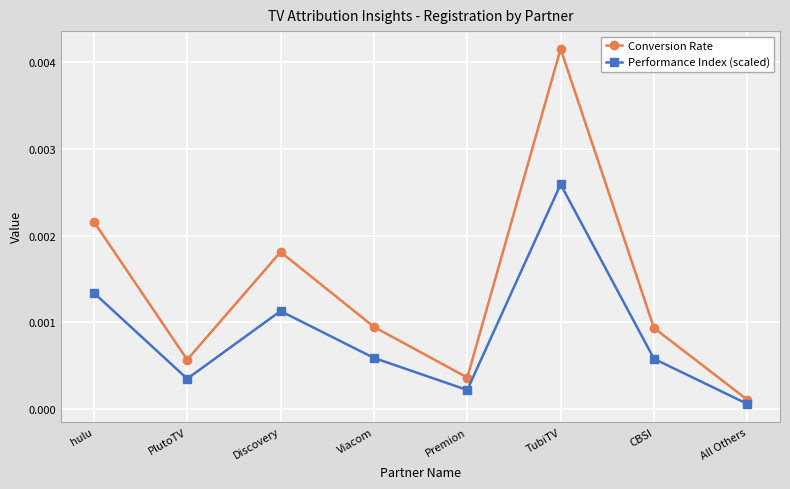

What is the label of the 7th point from the left?

CBSI